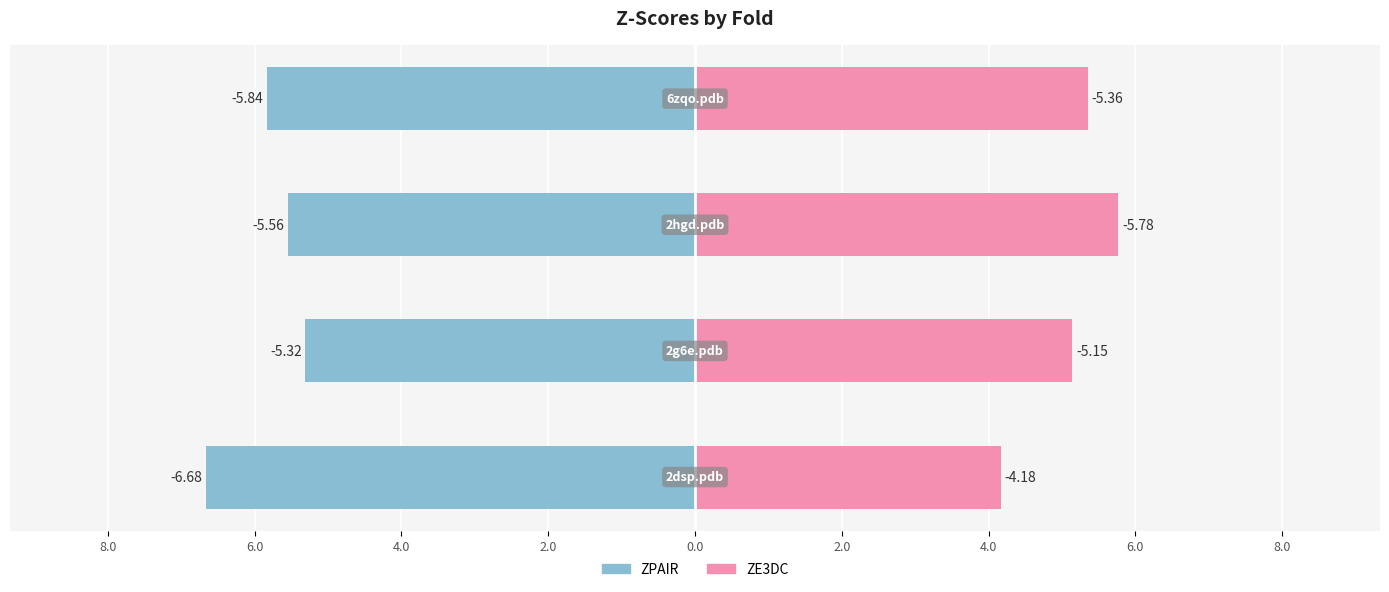

What is the difference between the second highest and second lowest values in the ZPAIR series?

0.3